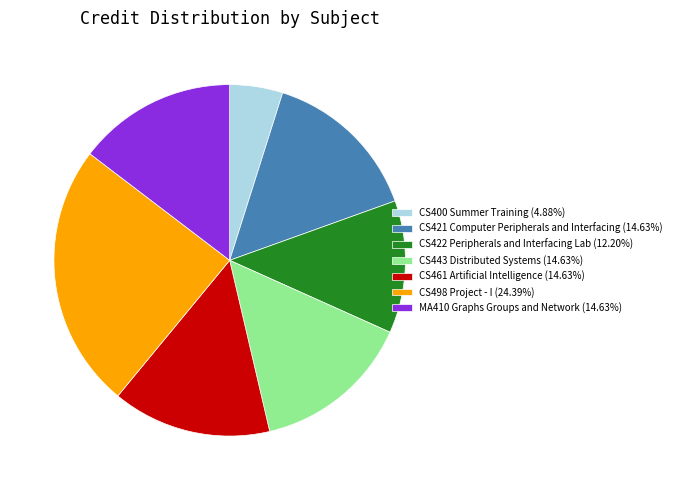

Is there a majority slice in this chart?

No